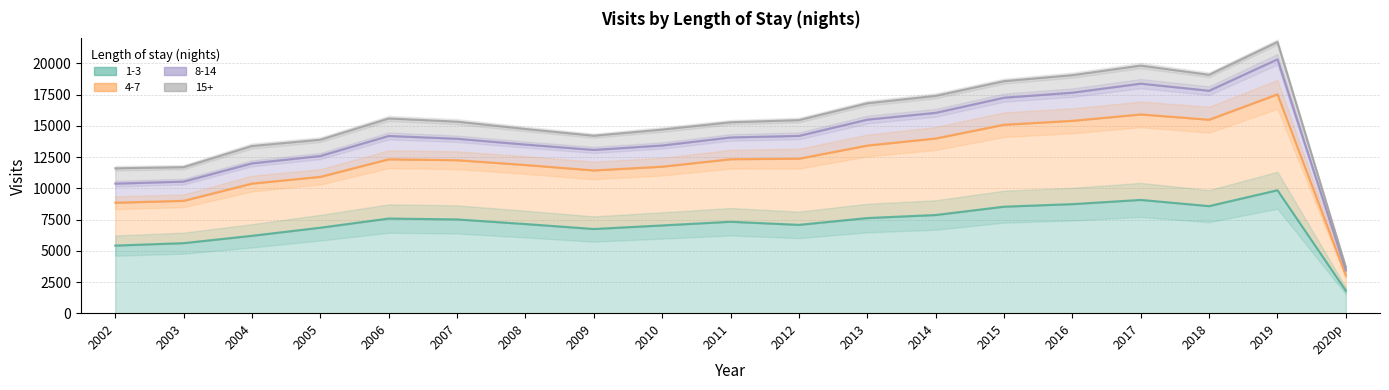

Which category has the lowest value across all series?

2020p